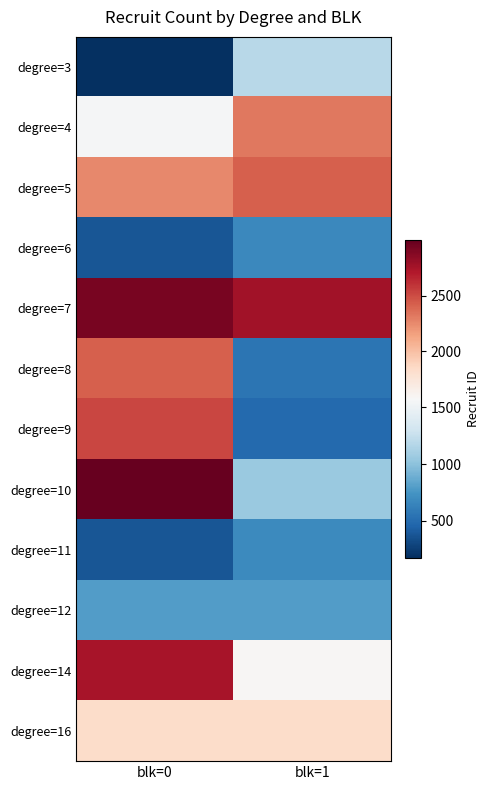

Between blk=0 and blk=1, which is larger?

blk=1